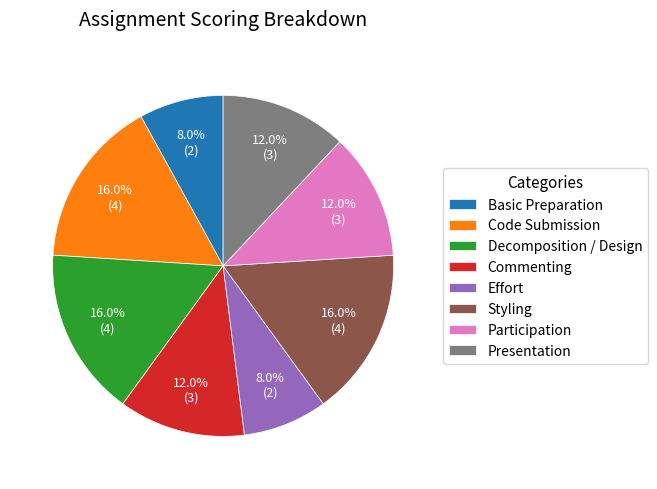

Combined, what portion of the pie is Presentation and Commenting?

24.0%